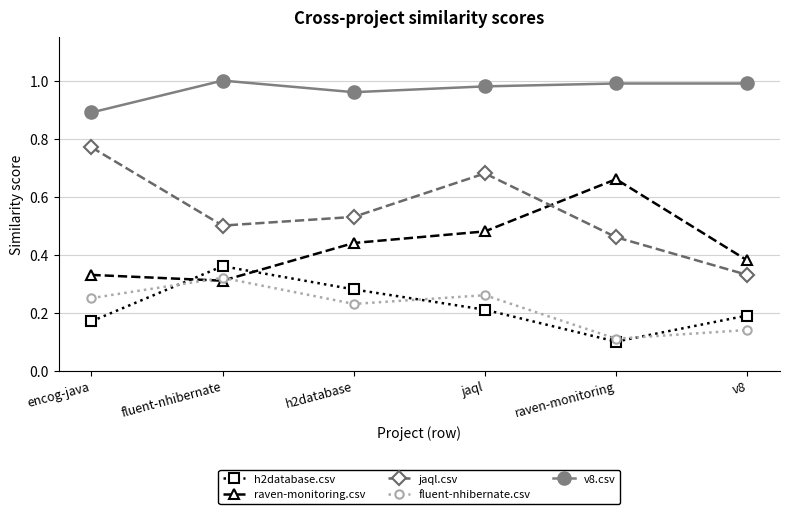

What is the sum of all raven-monitoring.csv values?

2.6